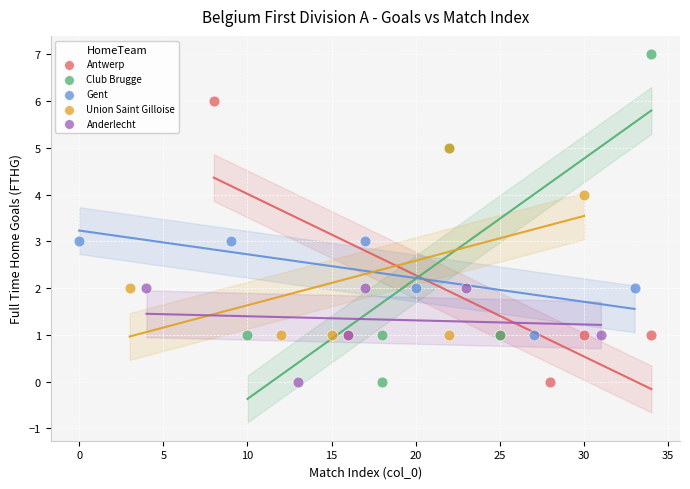

Which series has the largest Y range (max minus min)?

Club Brugge